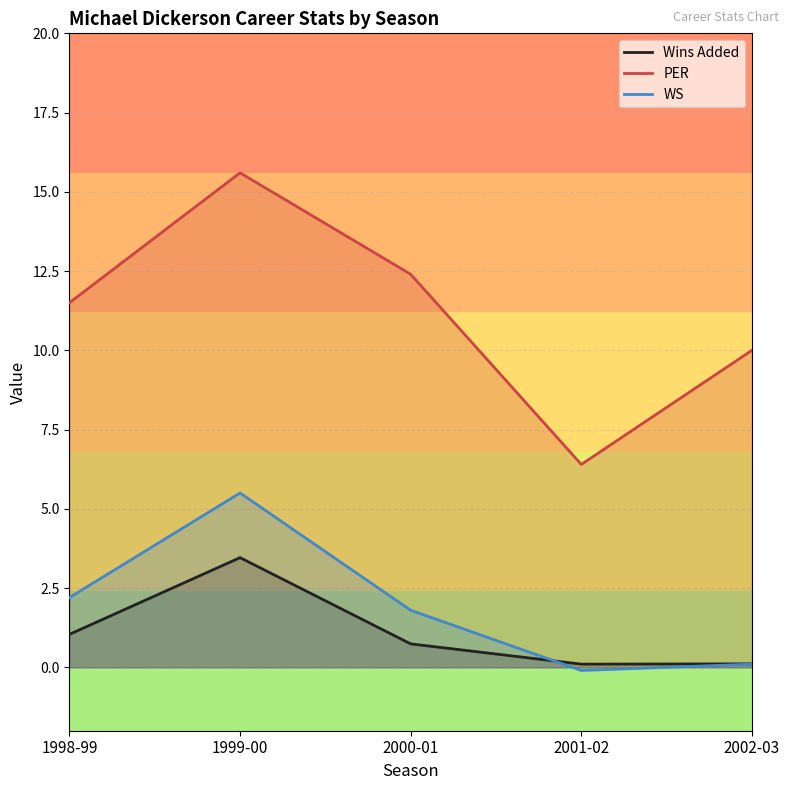

Where does the PER series first go above 11?

1998-99